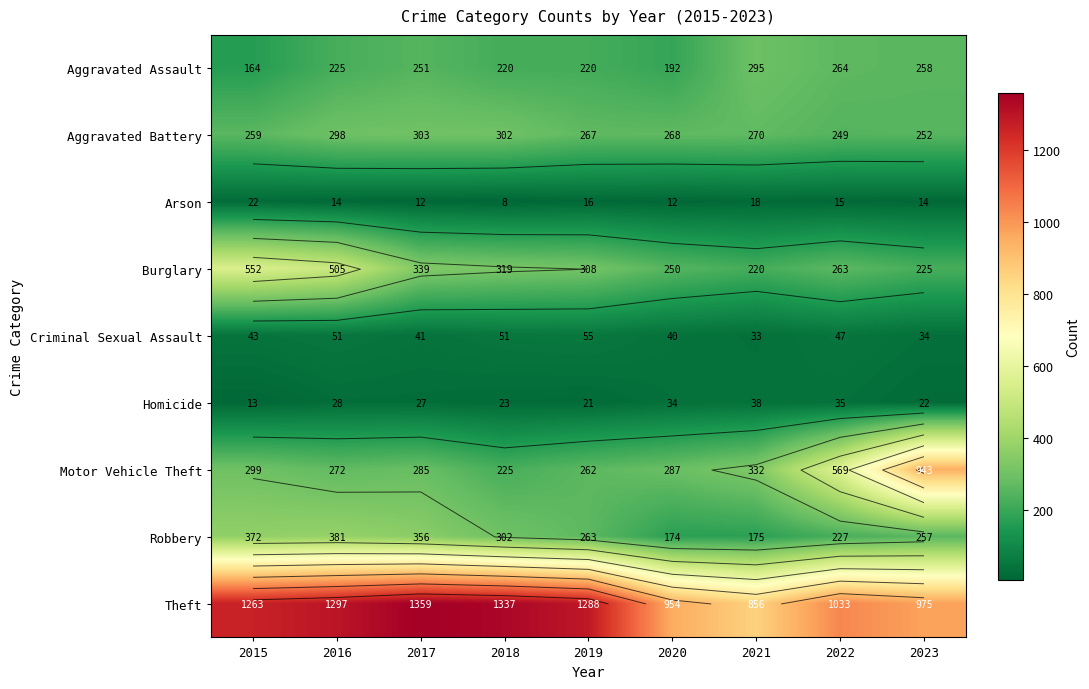

The Robbery series shows 263 at 2019. True or false?

True